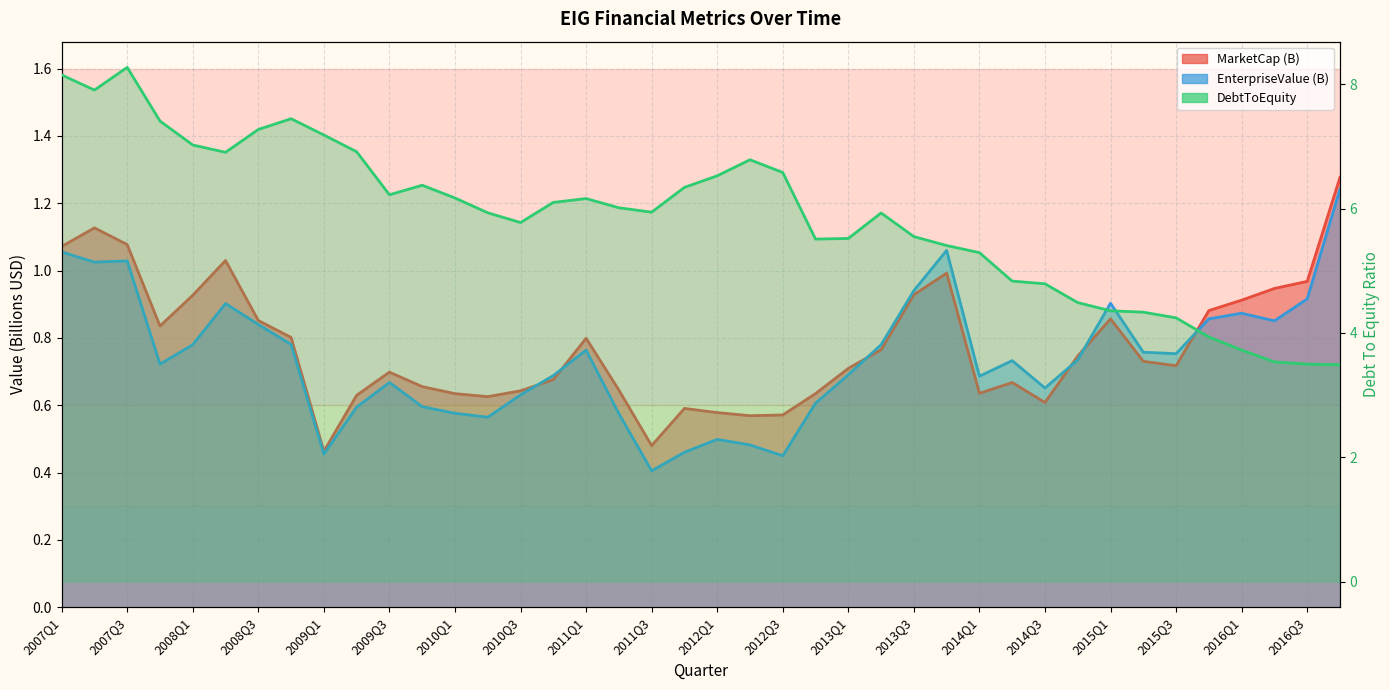

True or false: EnterpriseValue and DebtToEquity cross at least once.

False